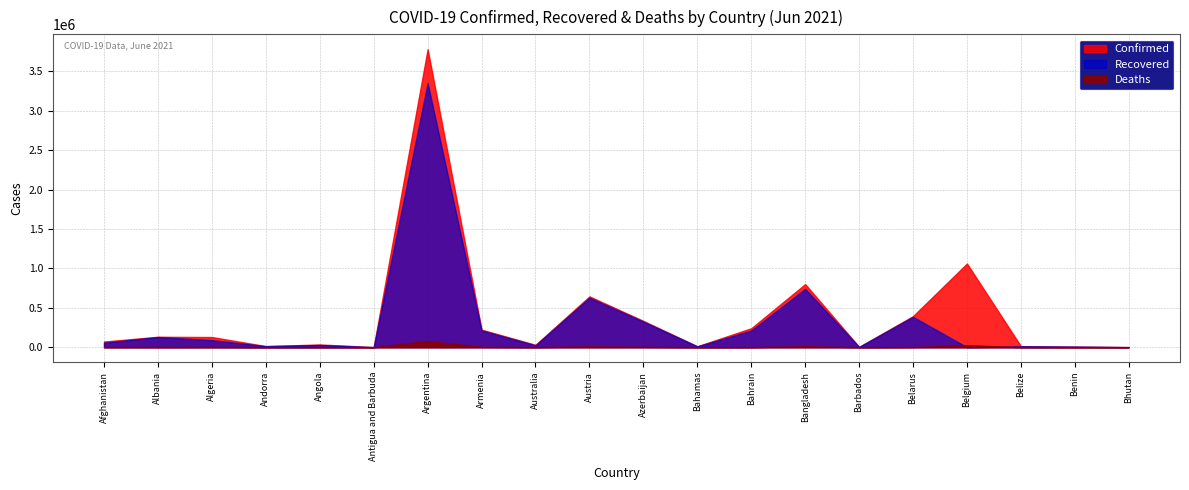

Is it true that Deaths equals 6018 at Algeria?

False